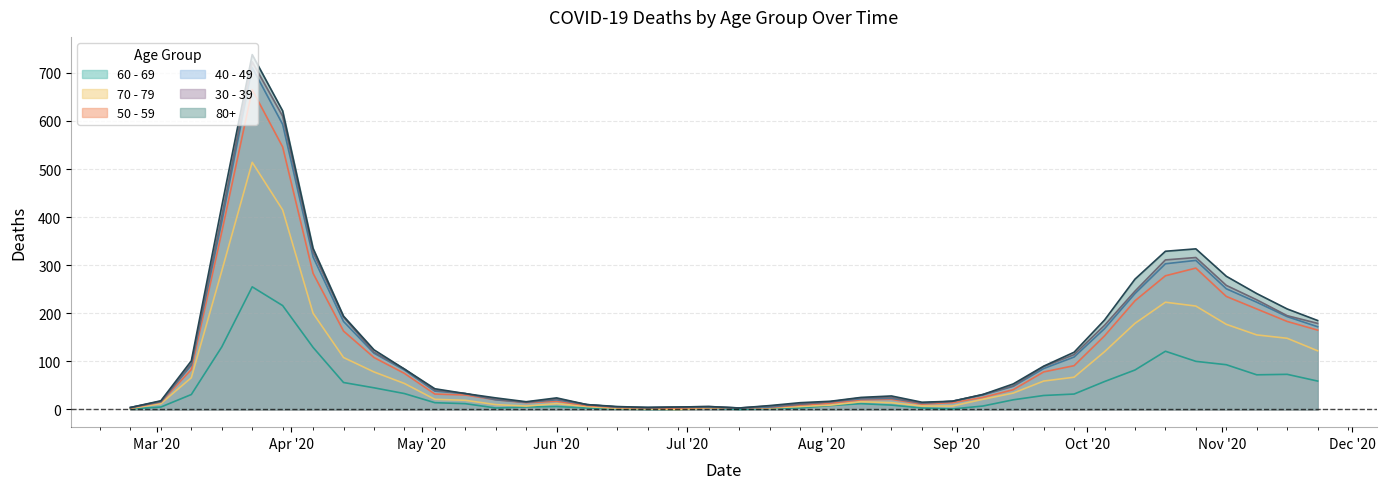

At how many categories does at least one series exceed 167?

13